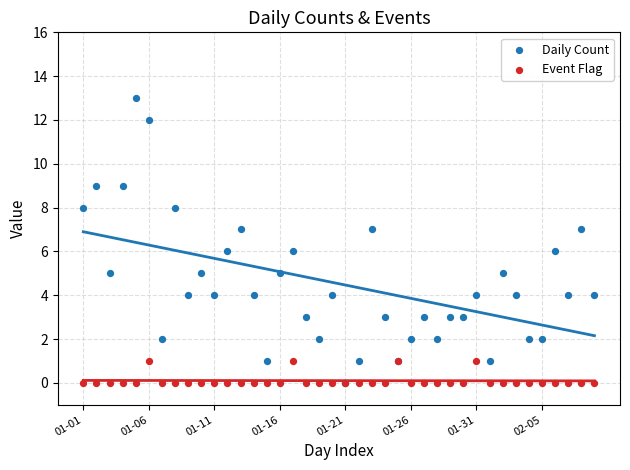

Which series contains the highest Y value?

Daily Count